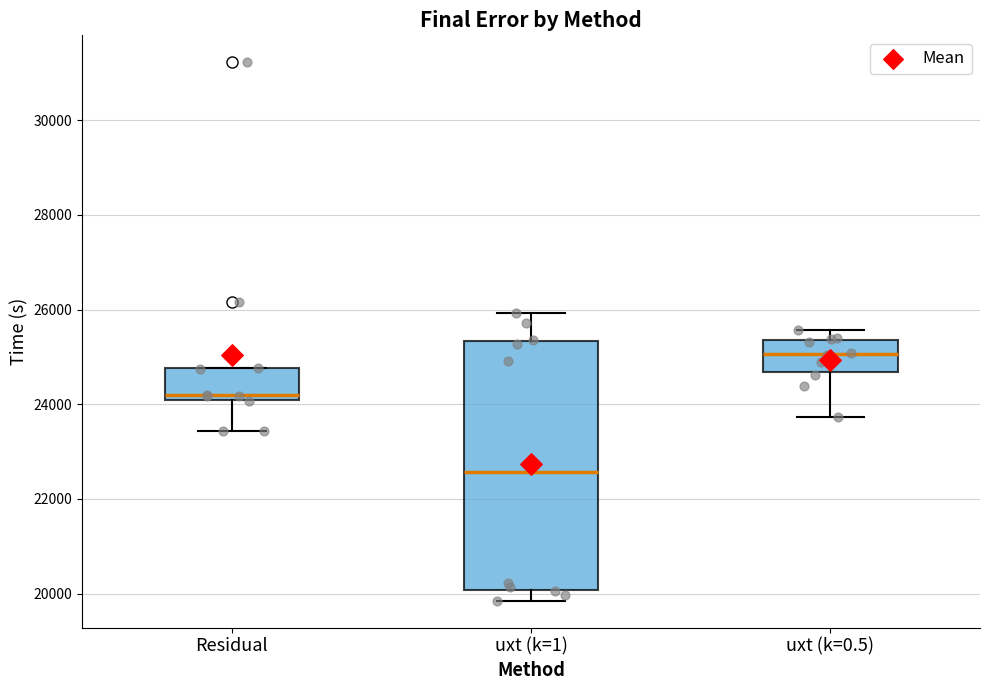

Reading left to right, read every box against the y-axis: the position of its median line, the range the box covers, and the ends of its whiskers. The values are not printed on the chart, so give them approximately, as read against the axis.

Residual: median 24200, box 24000 to 24800, whiskers 23400 to 24800
uxt (k=1): median 22600, box 20000 to 25400, whiskers 19800 to 26000
uxt (k=0.5): median 25000, box 24600 to 25400, whiskers 23800 to 25600